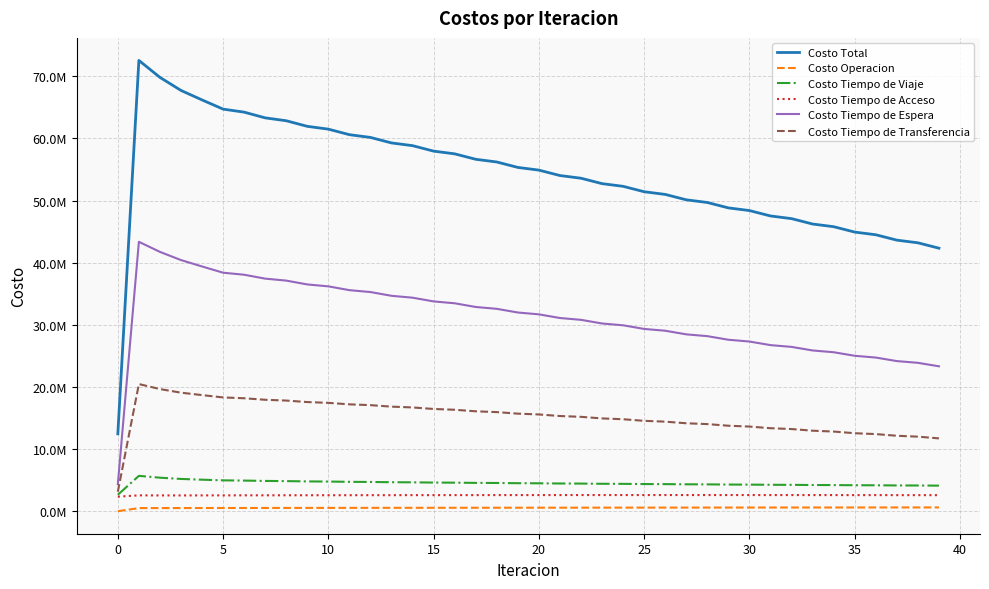

What is the label of the 17th point from the left?

16